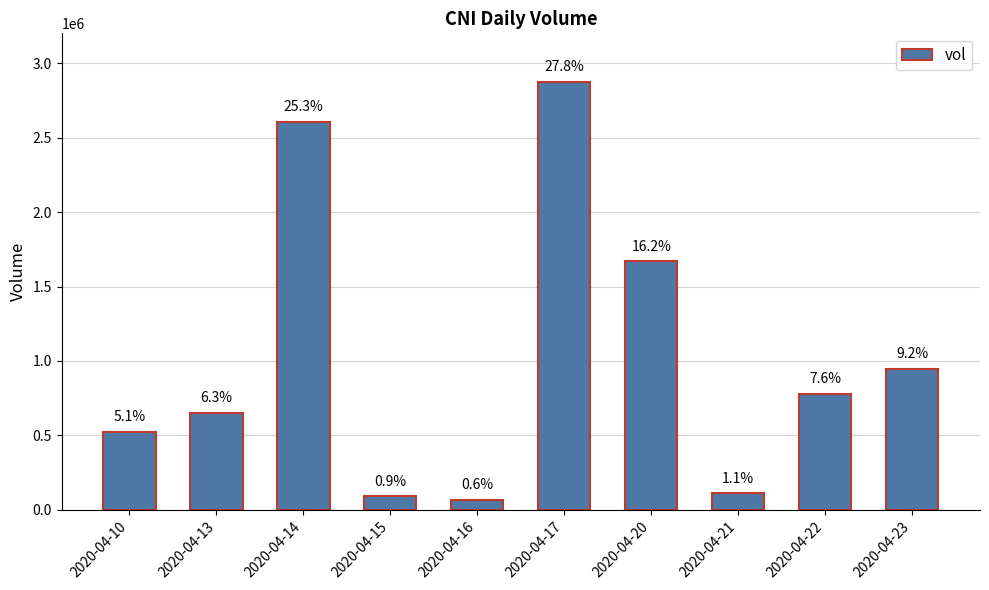

Where does the data first go above 780100?

2020-04-14